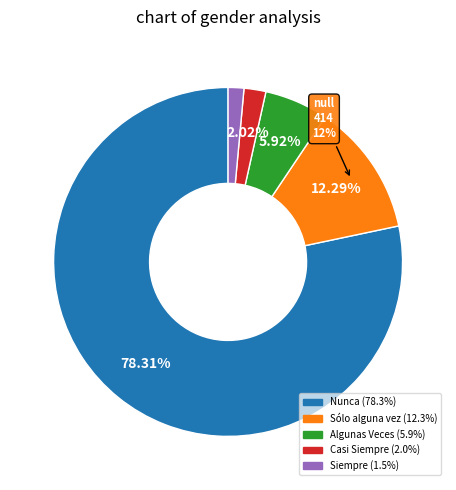

To the nearest percent, what is the combined percentage of Nunca and Sólo alguna vez?

91%